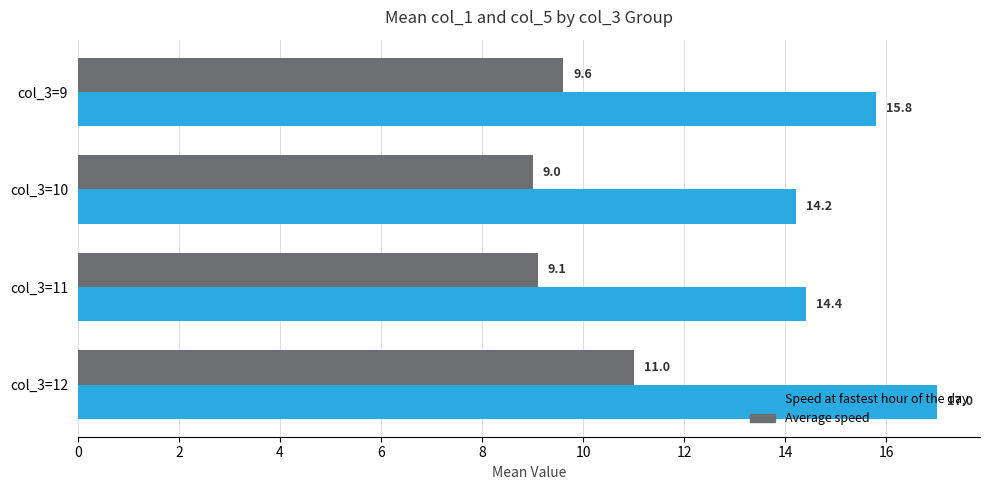

At which category does the chart reach its minimum across all series?

col_3=10